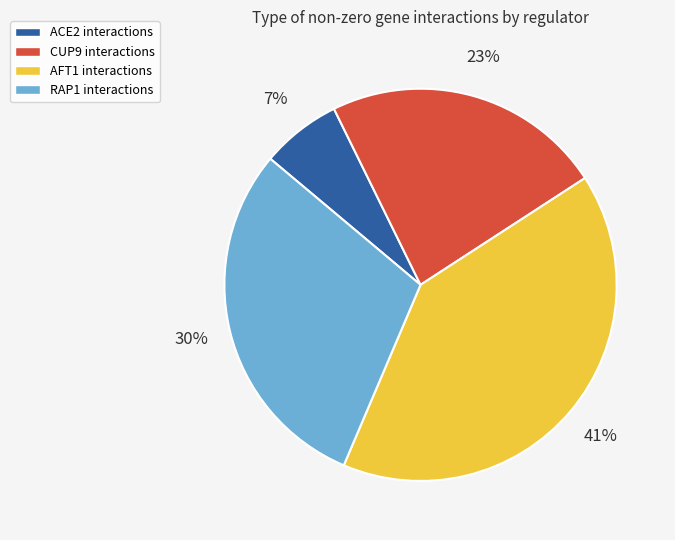

How many slices are in this pie chart?

4